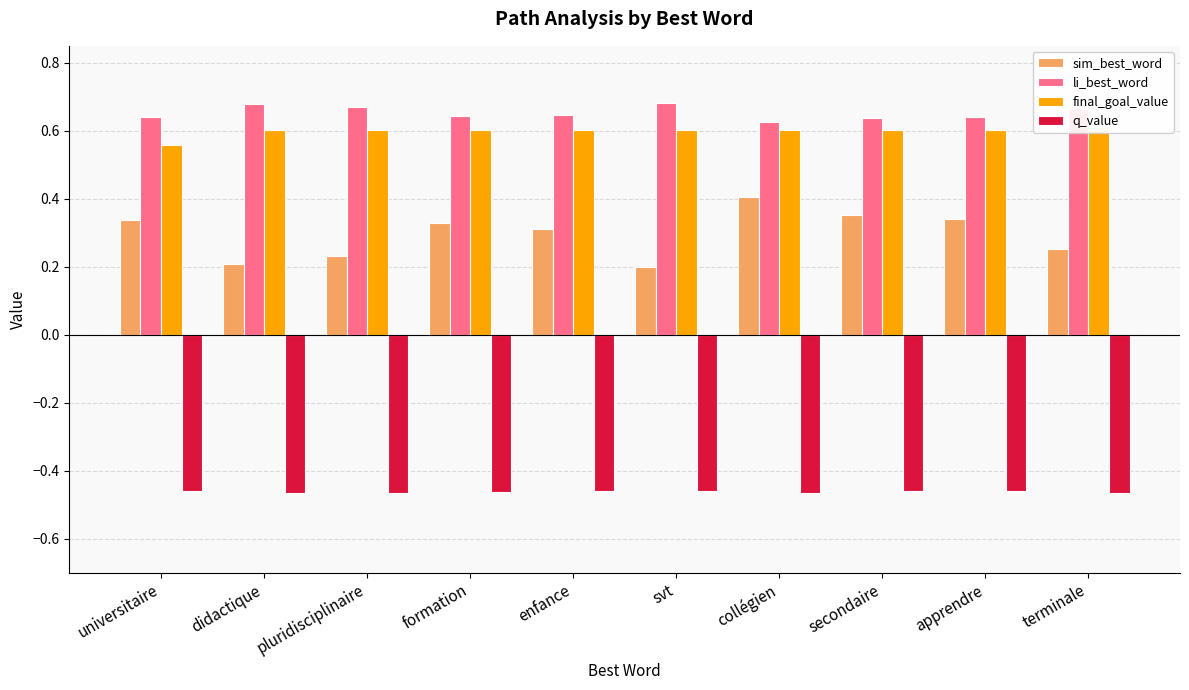

The value of li_best_word at formation is 0.4. True or false?

False